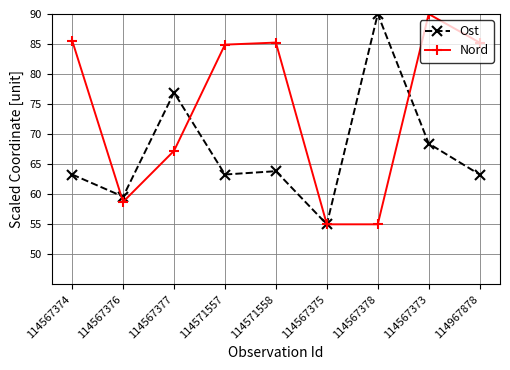

How many data points does each series have?

9